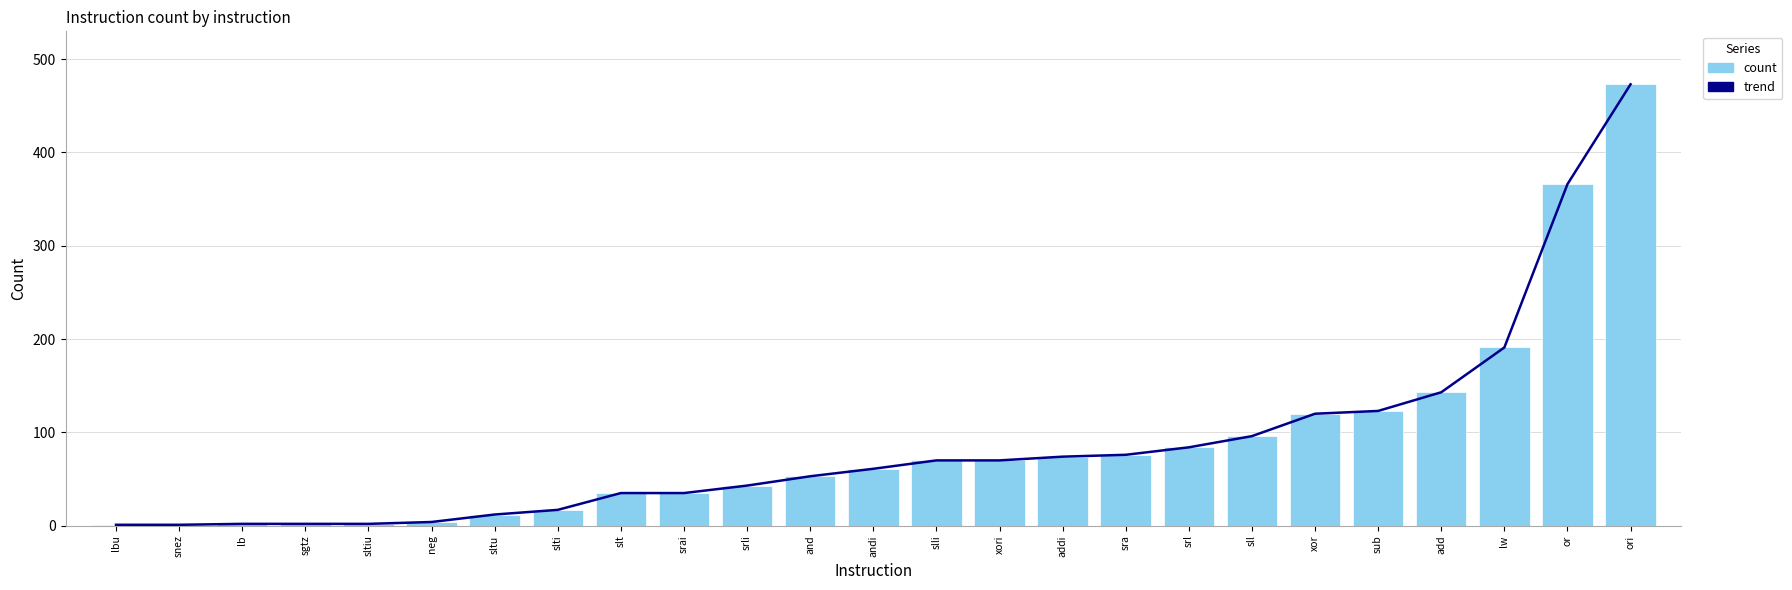

How many values in the trend series exceed 61?

12